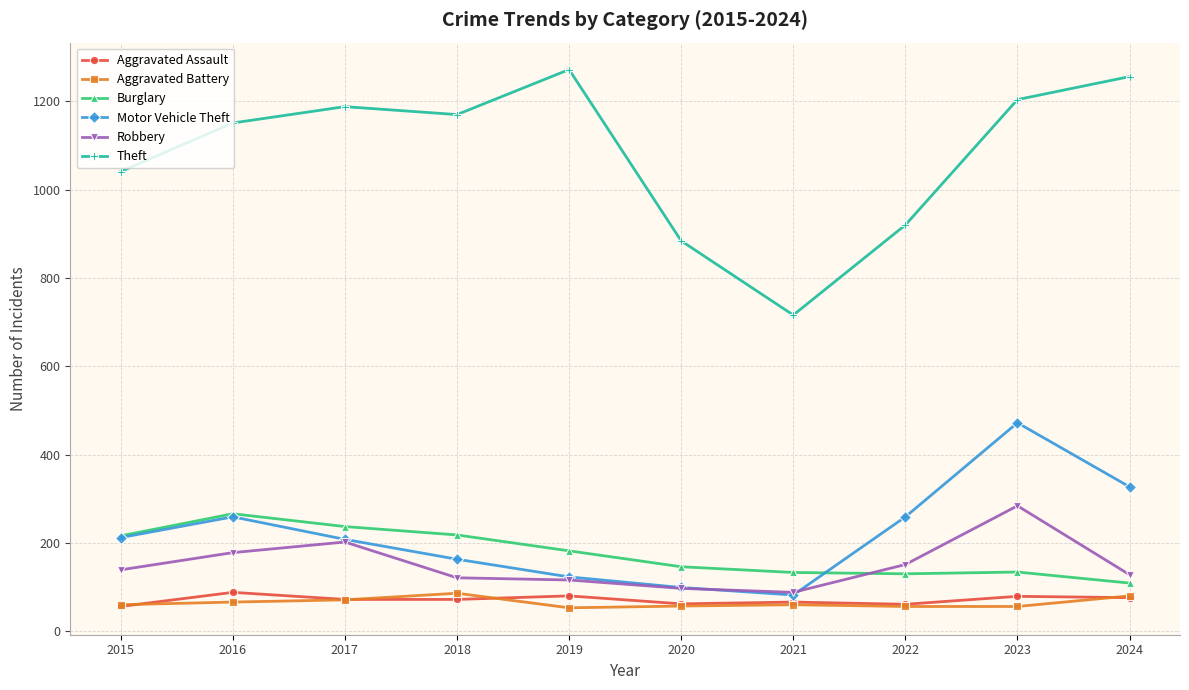

In Theft, how many points are higher than both neighbors (excluding endpoints)?

2